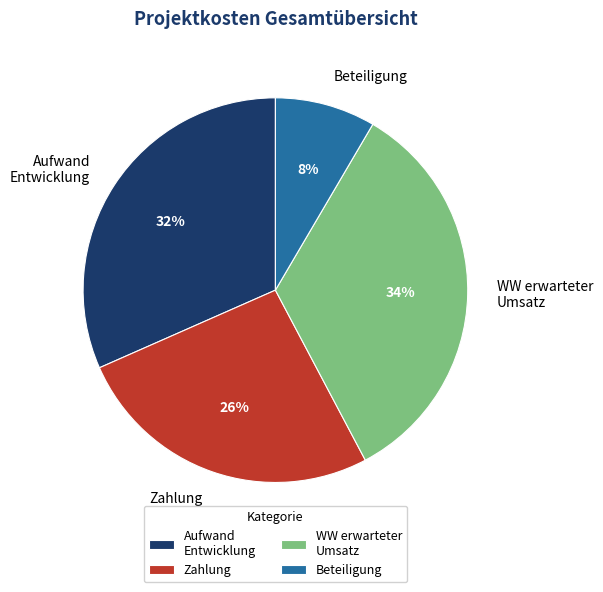

To the nearest percent, what is the average slice percentage?

25%